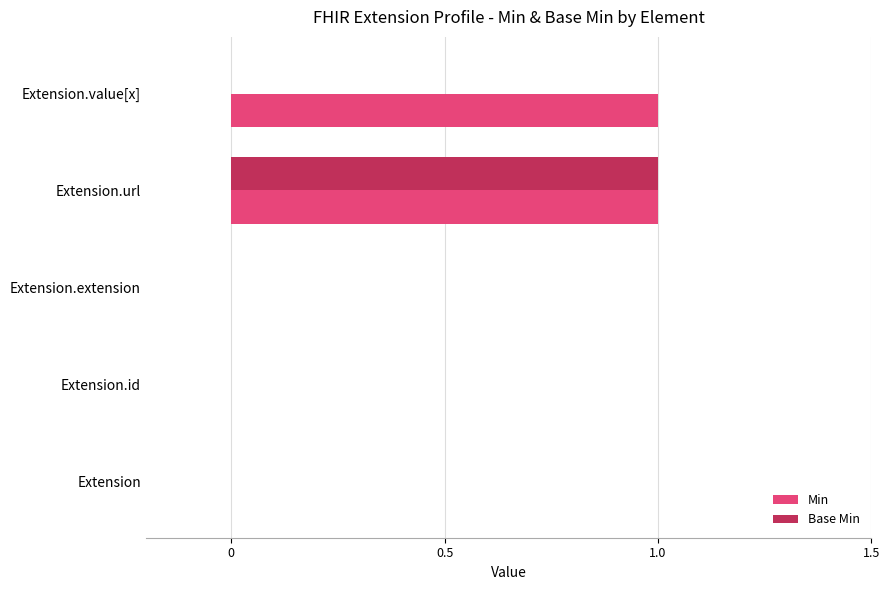

At which category is the sum across all series the highest?

Extension.url